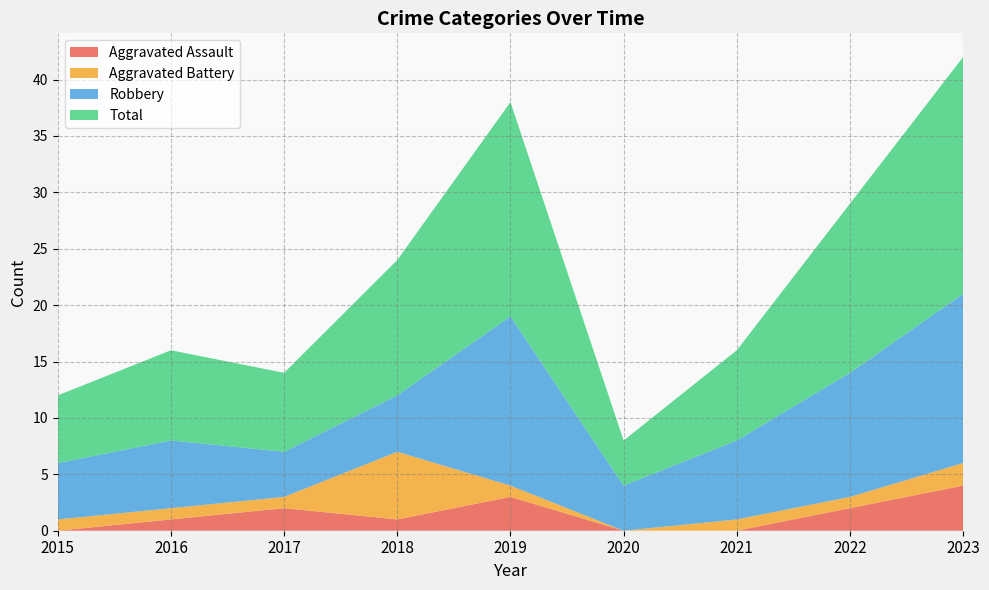

Reading left to right, transcribe all the data shown in this chart.

Aggravated Assault: 2015=0	2016=1	2017=2	2018=1	2019=3	2020=0	2021=0	2022=2	2023=4
Aggravated Battery: 2015=1	2016=1	2017=1	2018=6	2019=1	2020=0	2021=1	2022=1	2023=2
Robbery: 2015=5	2016=6	2017=4	2018=5	2019=15	2020=4	2021=7	2022=11	2023=15
Total: 2015=6	2016=8	2017=7	2018=12	2019=19	2020=4	2021=8	2022=15	2023=21